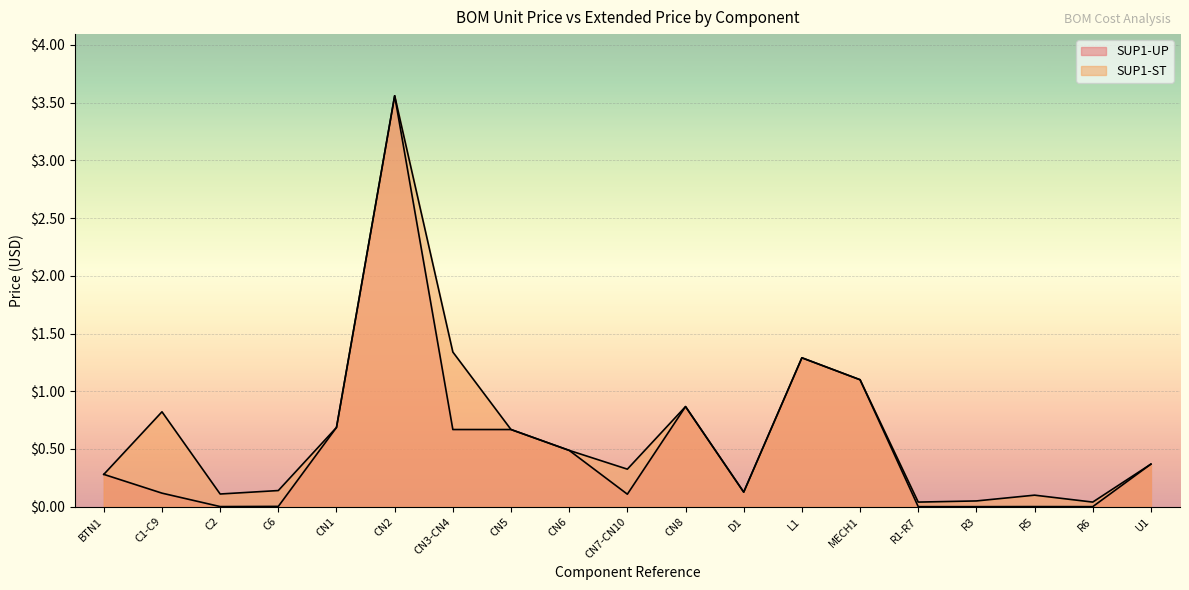

How many distinct data groups are displayed?

2